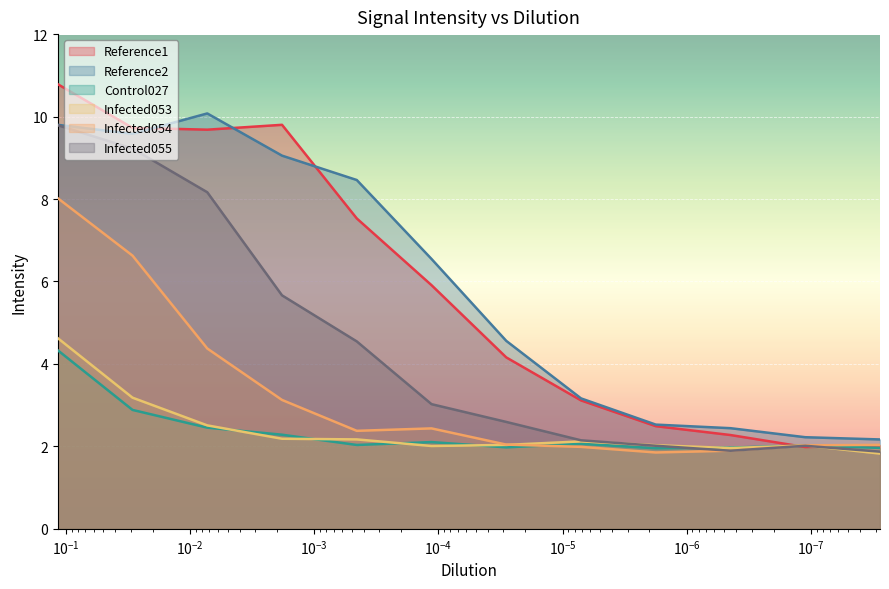

What is the average value of the Infected054 series?

3.2